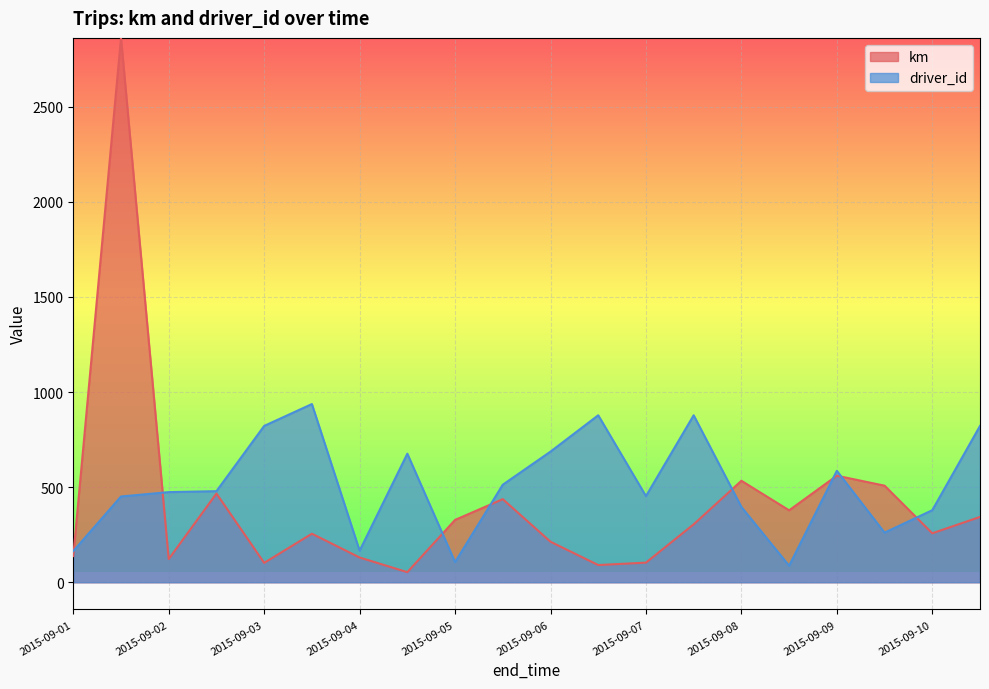

What is the maximum value for driver_id?

937.0